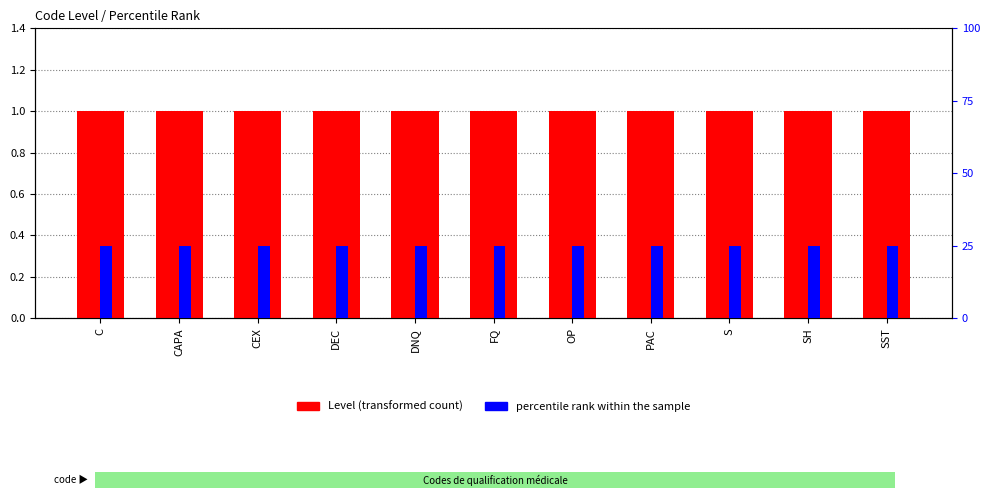

Reading right to left, list all the values displayed in this chart.

Level: 1	1	1	1	1	1	1	1	1	1	1
percentile rank within the sample: 25	25	25	25	25	25	25	25	25	25	25